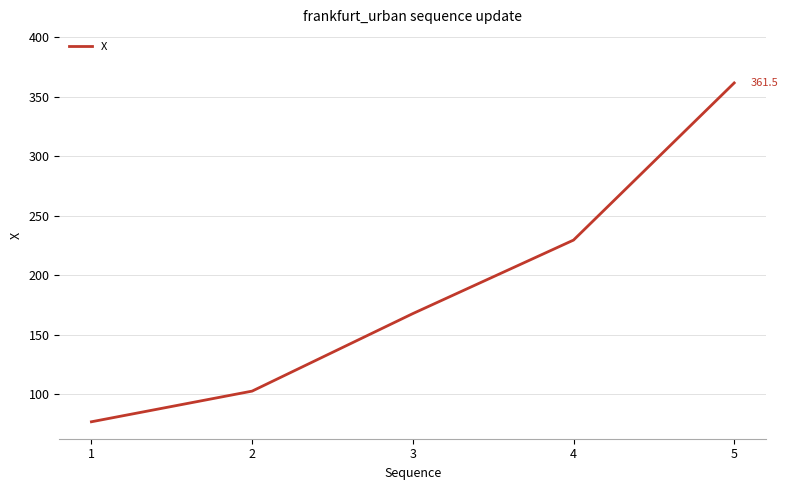

Reading right to left, extract all data points from this chart.

5=361.5	4=229.4	3=167.6	2=102.4	1=76.7